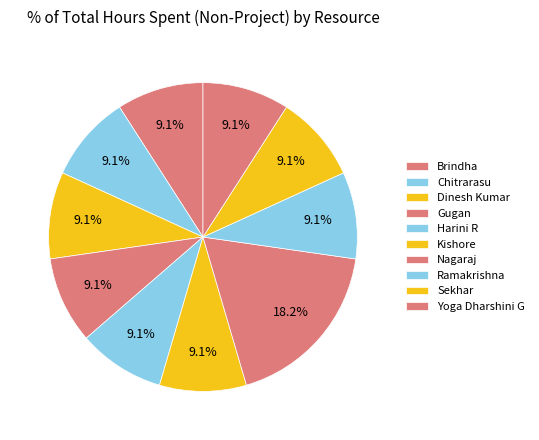

Which has a higher value, Sekhar or Ramakrishna?

Sekhar